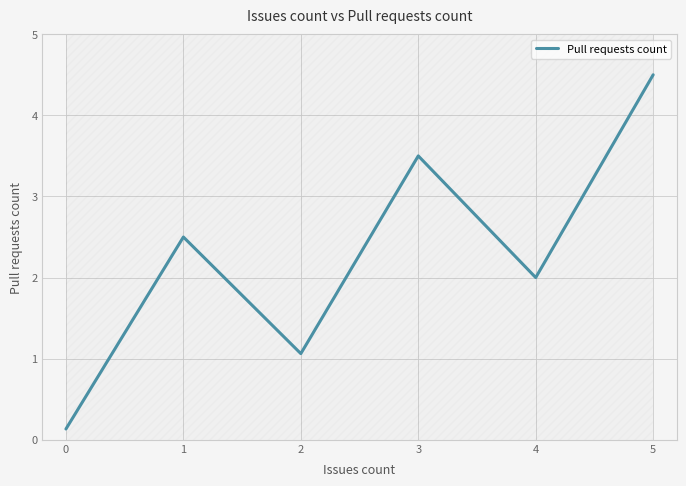

At which label does Pull requests count reach its peak?

5